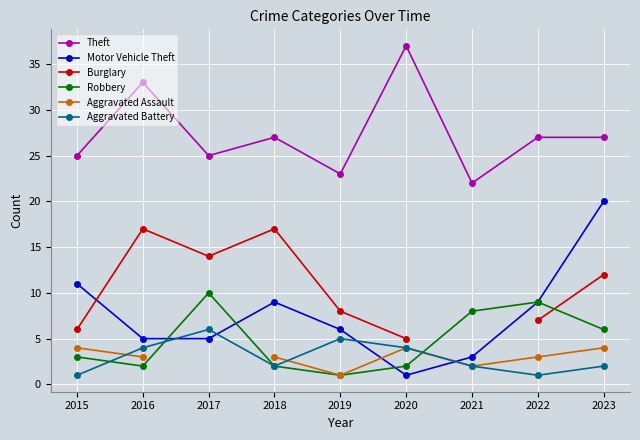

Is this an area chart (filled region under the line)?

No